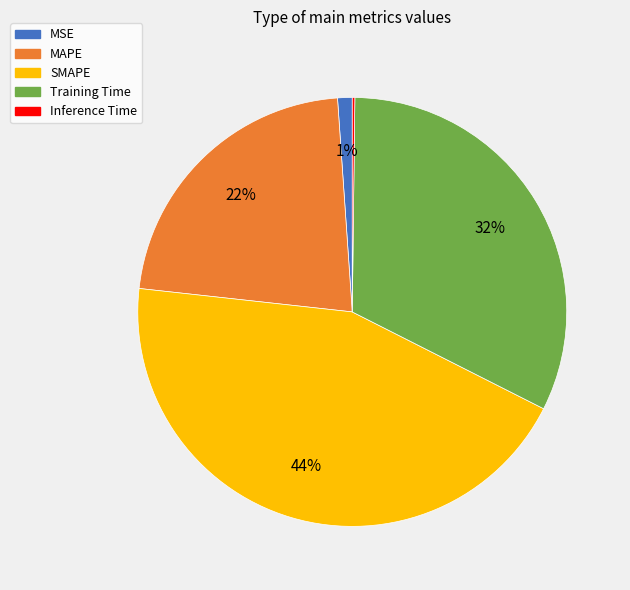

To the nearest percent, what is the average slice percentage?

20%